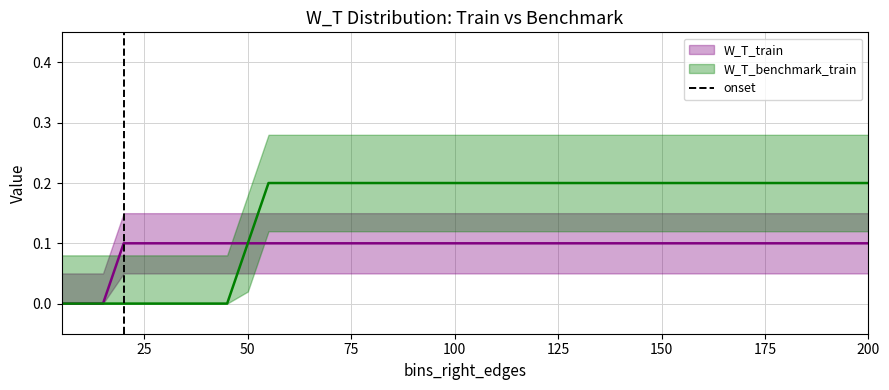

Reading left to right, extract all data points from this chart.

W_T_train: 0.0	0.0	0.0	0.1	0.1	0.1	0.1	0.1	0.1	0.1	0.1	0.1	0.1	0.1	0.1	0.1	0.1	0.1	0.1	0.1	0.1	0.1	0.1	0.1	0.1	0.1	0.1	0.1	0.1	0.1	0.1	0.1	0.1	0.1	0.1	0.1	0.1	0.1	0.1	0.1
W_T_benchmark_train: 0.0	0.0	0.0	0.0	0.0	0.0	0.0	0.0	0.0	0.1	0.2	0.2	0.2	0.2	0.2	0.2	0.2	0.2	0.2	0.2	0.2	0.2	0.2	0.2	0.2	0.2	0.2	0.2	0.2	0.2	0.2	0.2	0.2	0.2	0.2	0.2	0.2	0.2	0.2	0.2